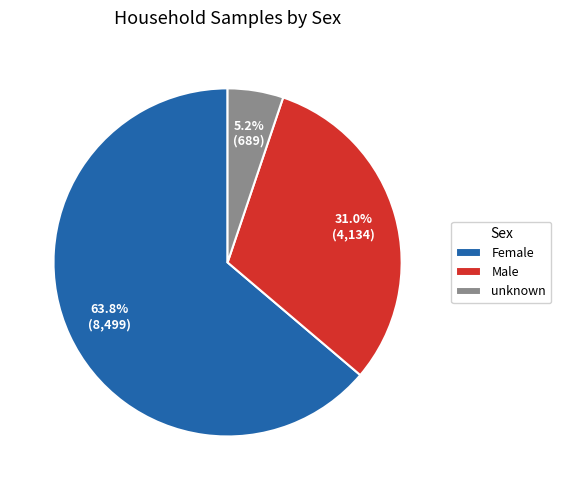

Is Male the majority of the pie?

No